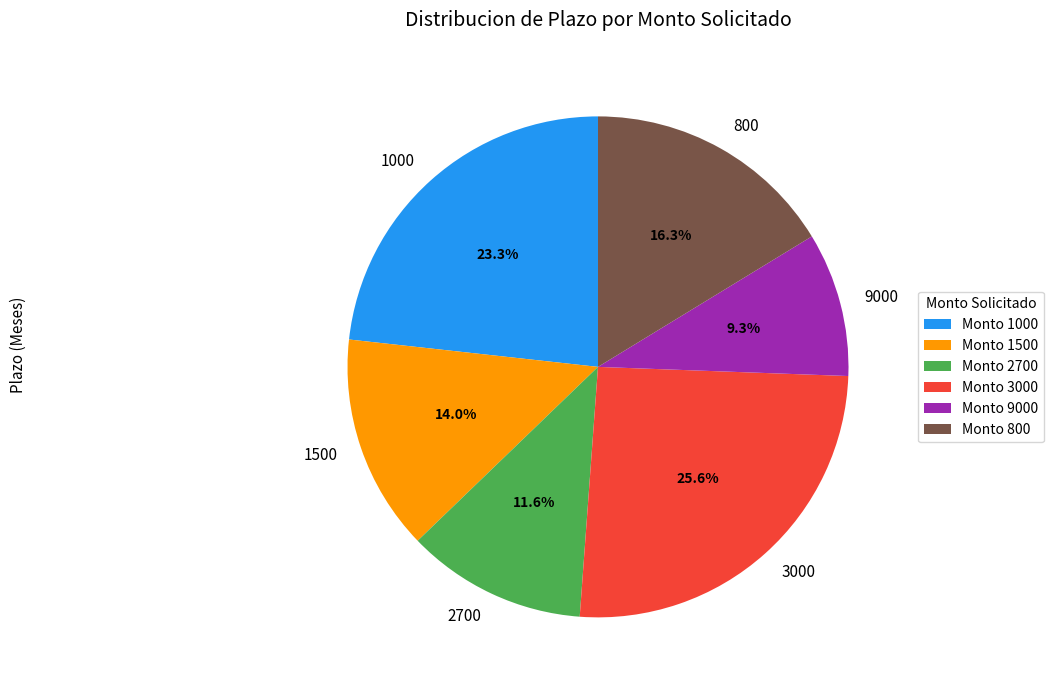

Is it true that 1500 is 14% of the pie?

True